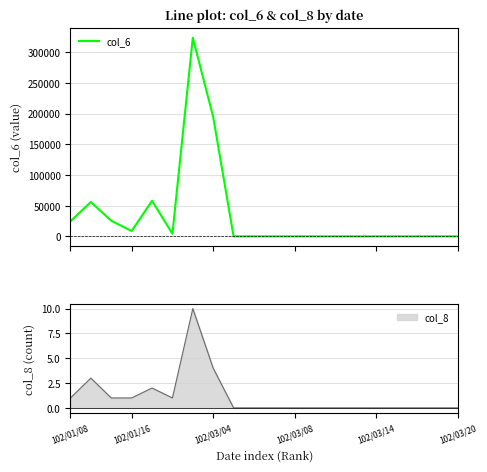

What are all the series names shown in the legend?

col_6, col_8